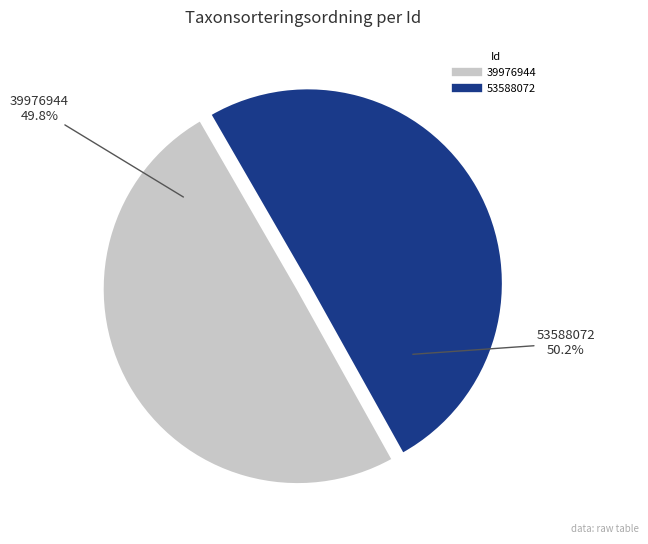

Approximately how many times larger is the value at 53588072 compared to 39976944?

1.0